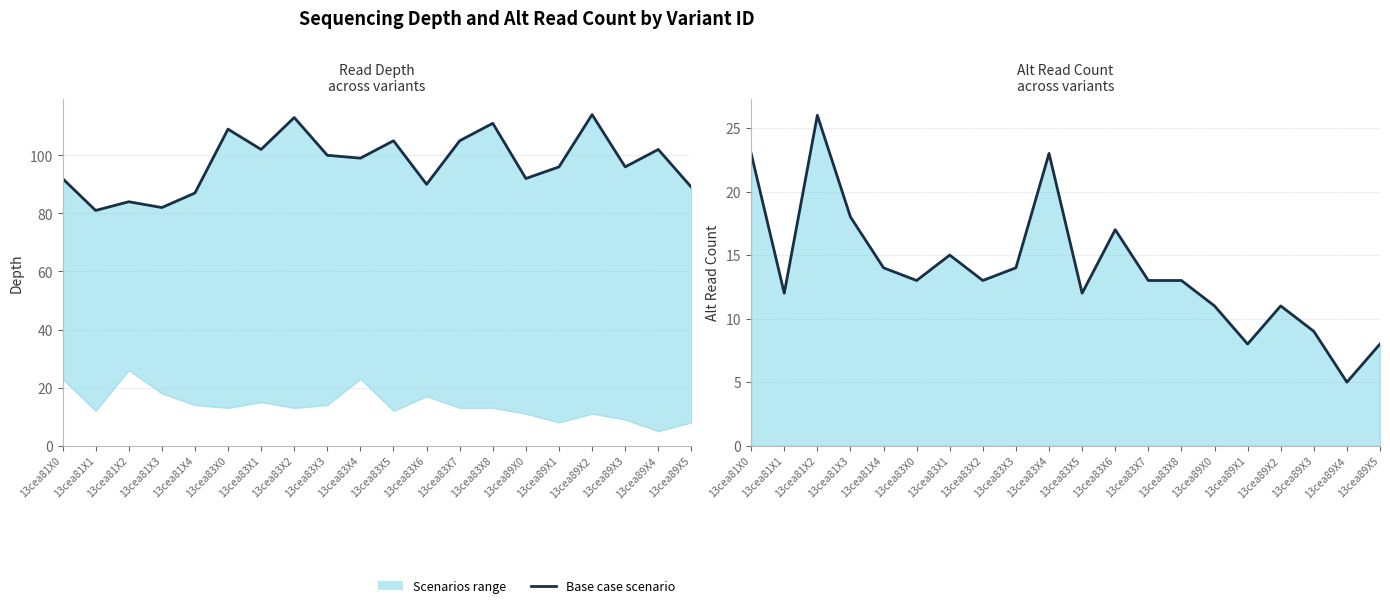

How many values in the depth (base case) series exceed 99?

9